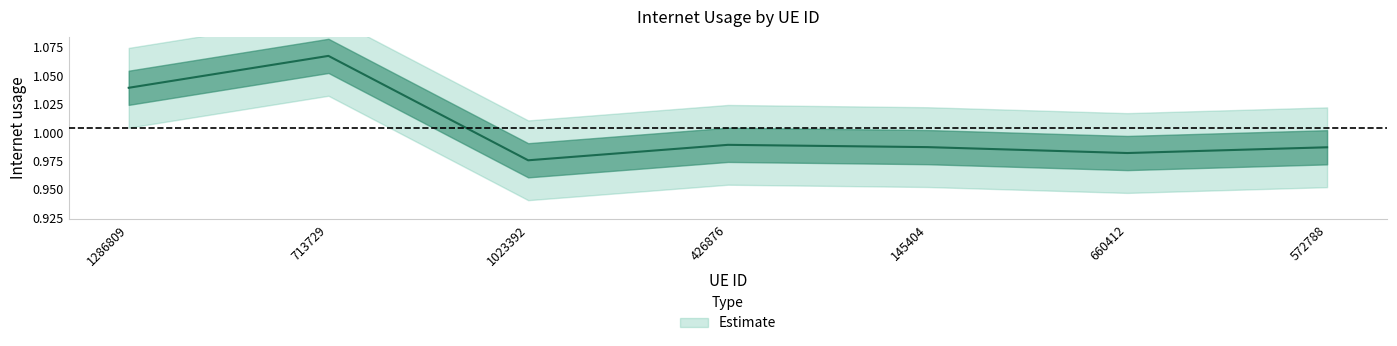

Is this an area chart (filled region under the line)?

No